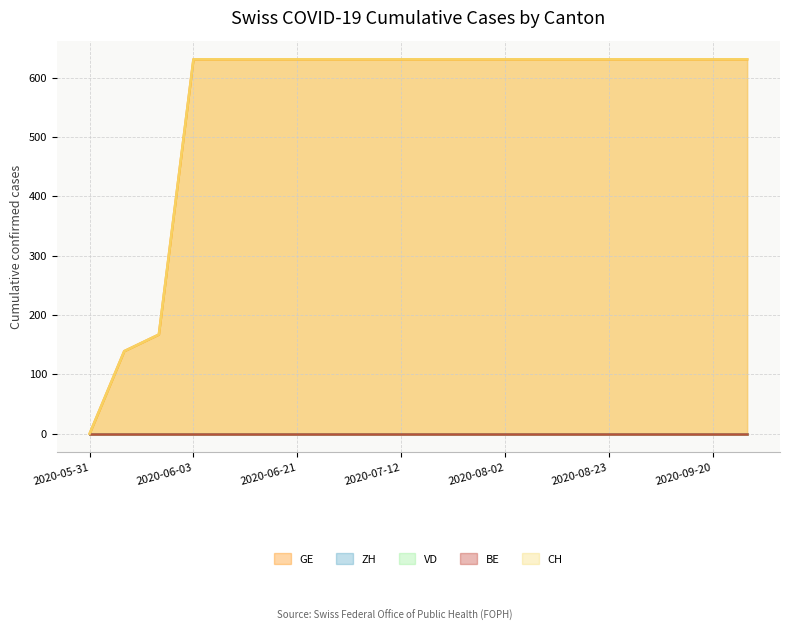

What is the total value across all series at 2020-06-02?

334